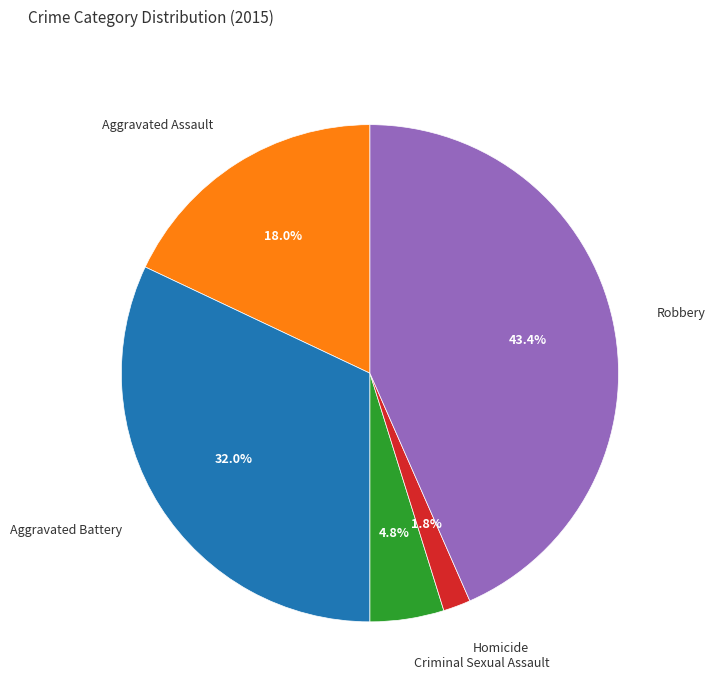

How many segments does this pie chart have?

5